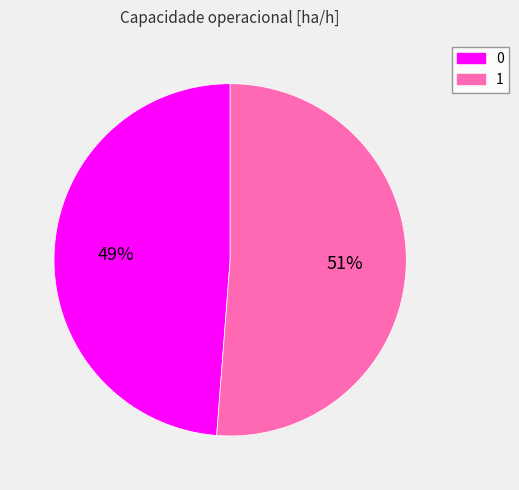

Which slice represents more than half of the pie?

1